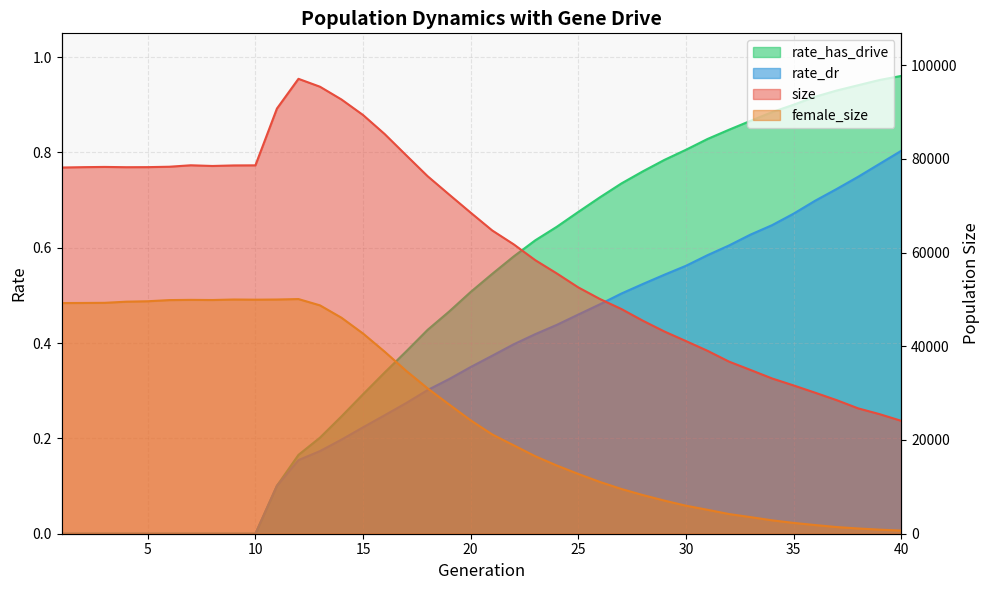

Does the chart display data point markers on the line(s)?

No